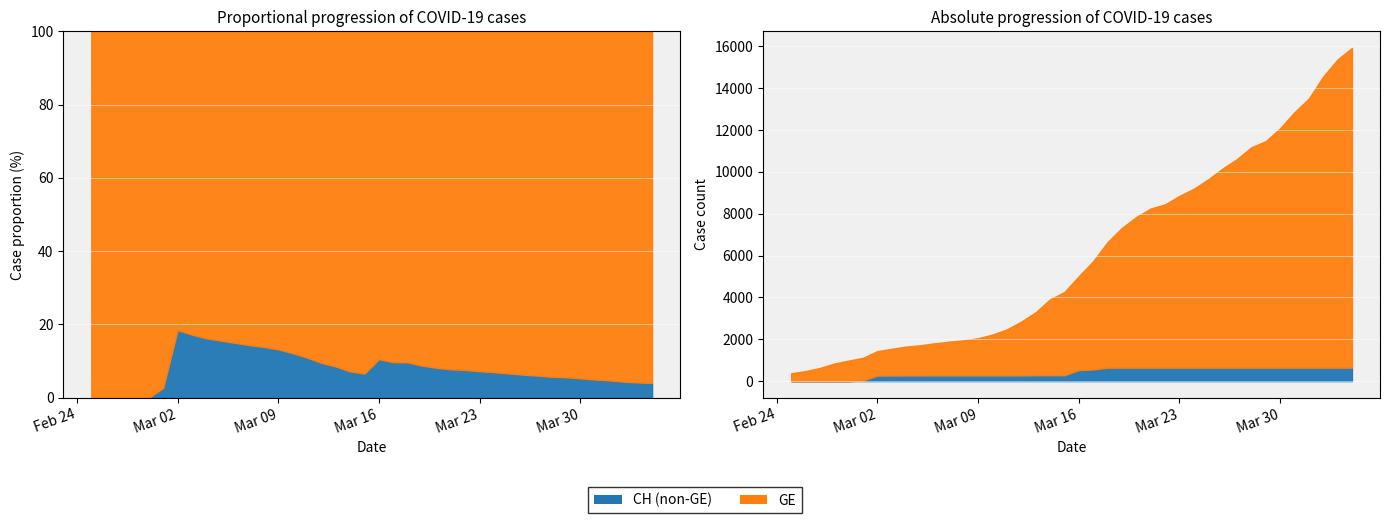

Between 2020-03-25 and 2020-03-03, which is larger?

2020-03-25